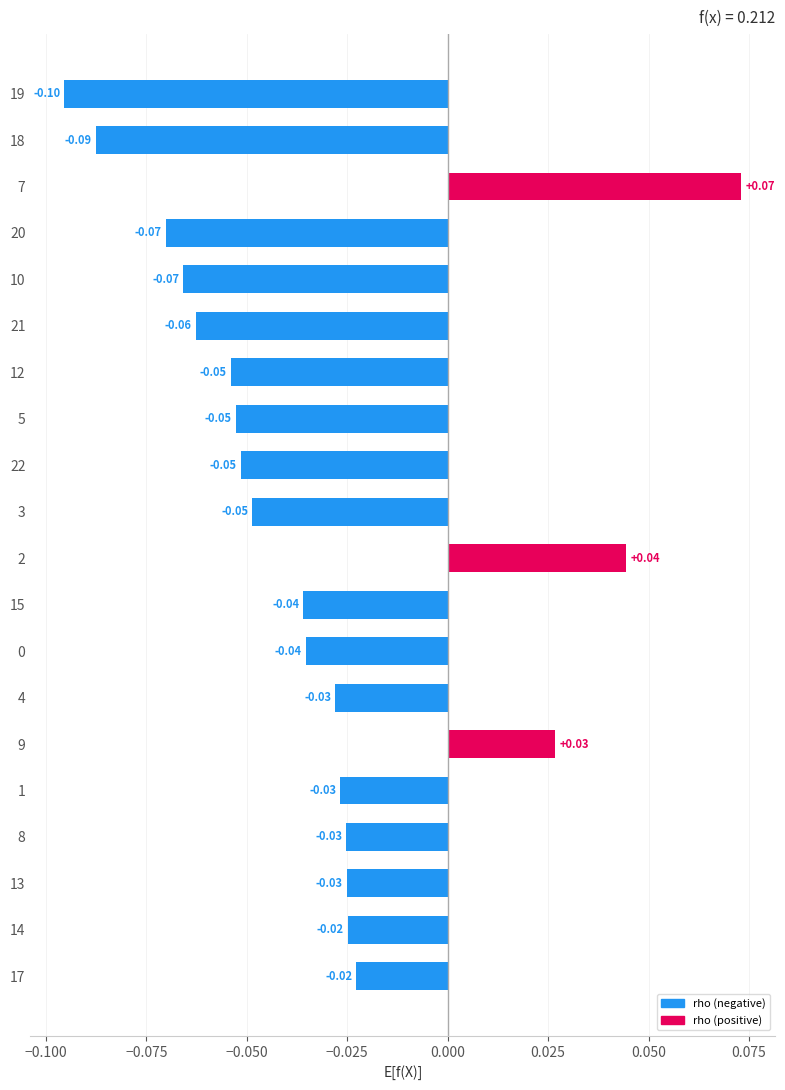

What is the sum of all values?

-0.7